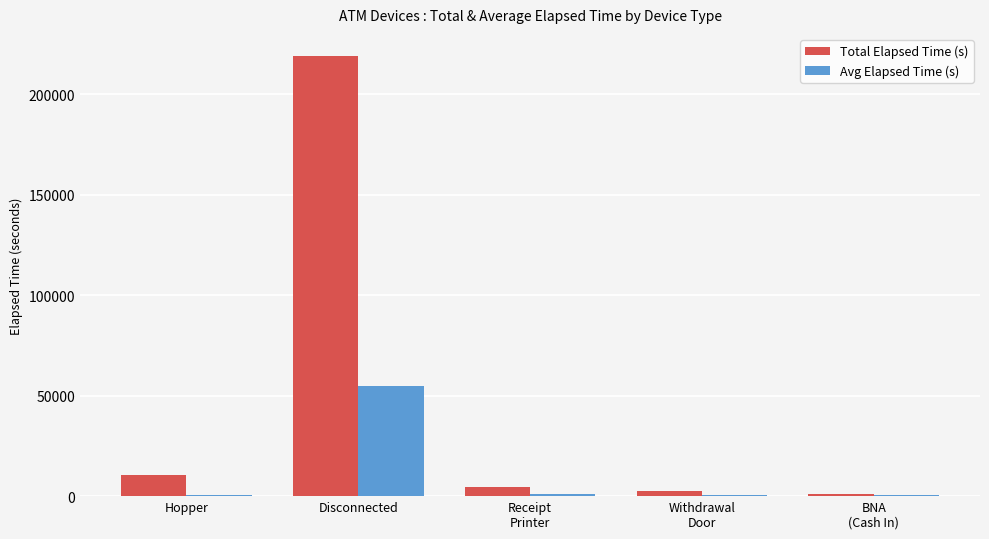

How many distinct data groups are displayed?

2